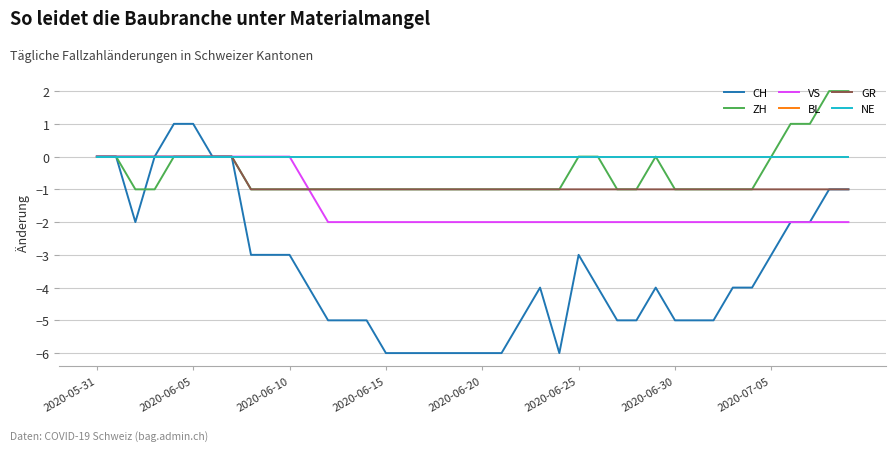

At how many categories does at least one series exceed -3?

40